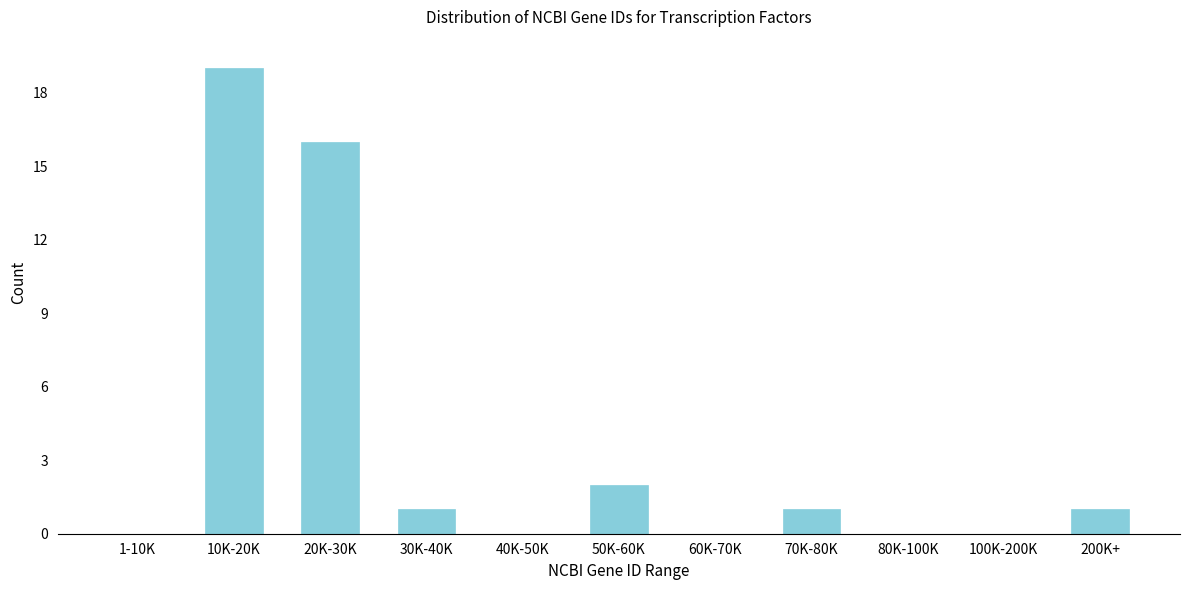

Reading right to left, list all the values displayed in this chart.

200K+=1	100K-200K=0	80K-100K=0	70K-80K=1	60K-70K=0	50K-60K=2	40K-50K=0	30K-40K=1	20K-30K=16	10K-20K=19	1-10K=0